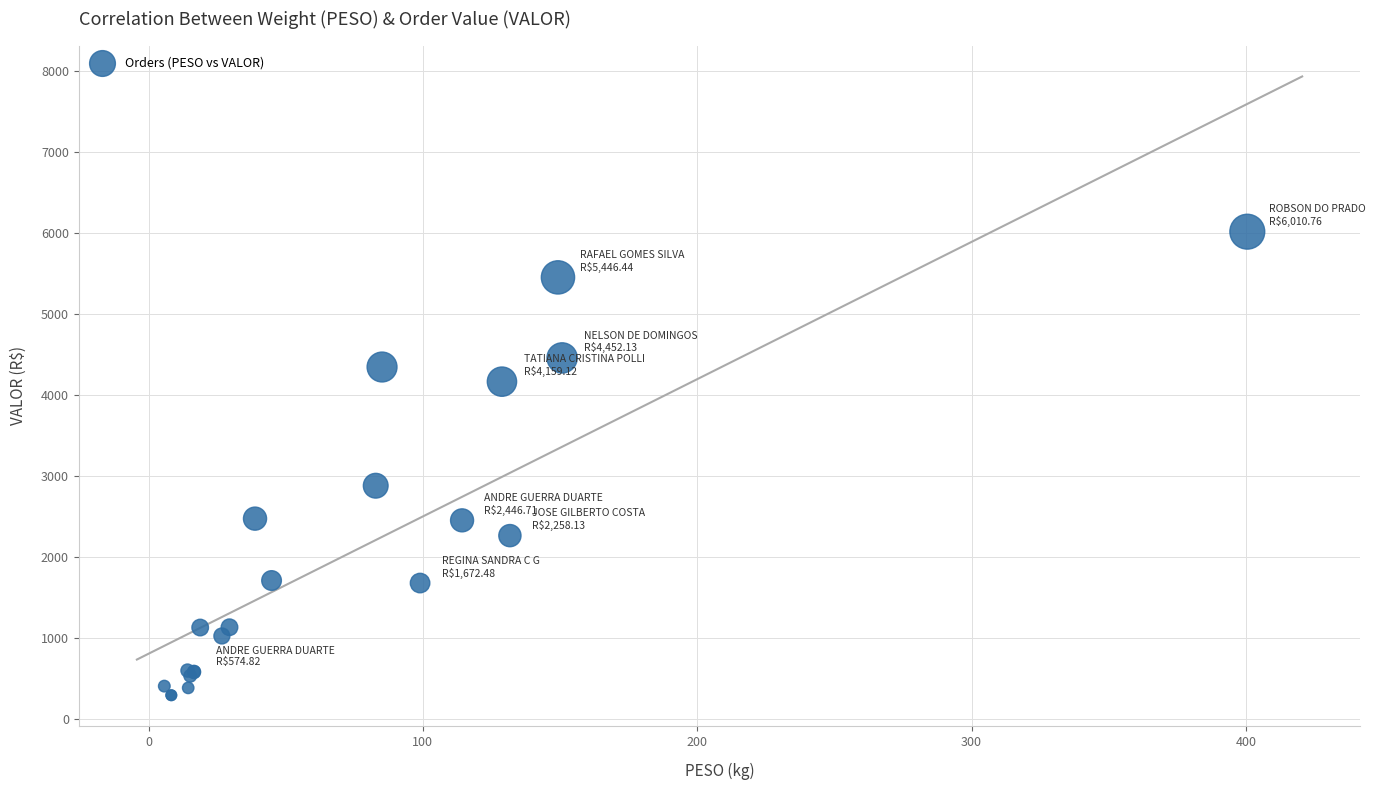

What Y value in the scatter plot is closest to 3149?

2874.1